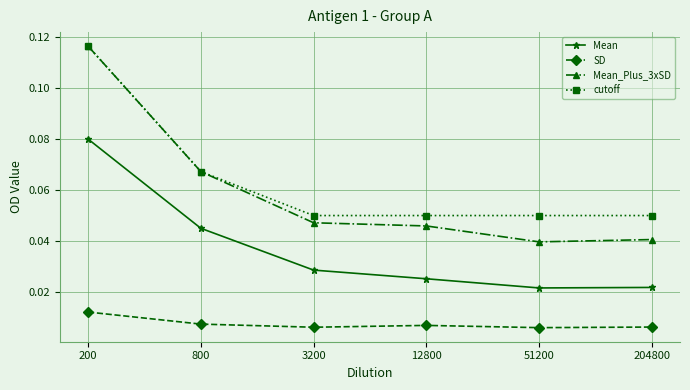

What is the total value across all series at 200?

0.3